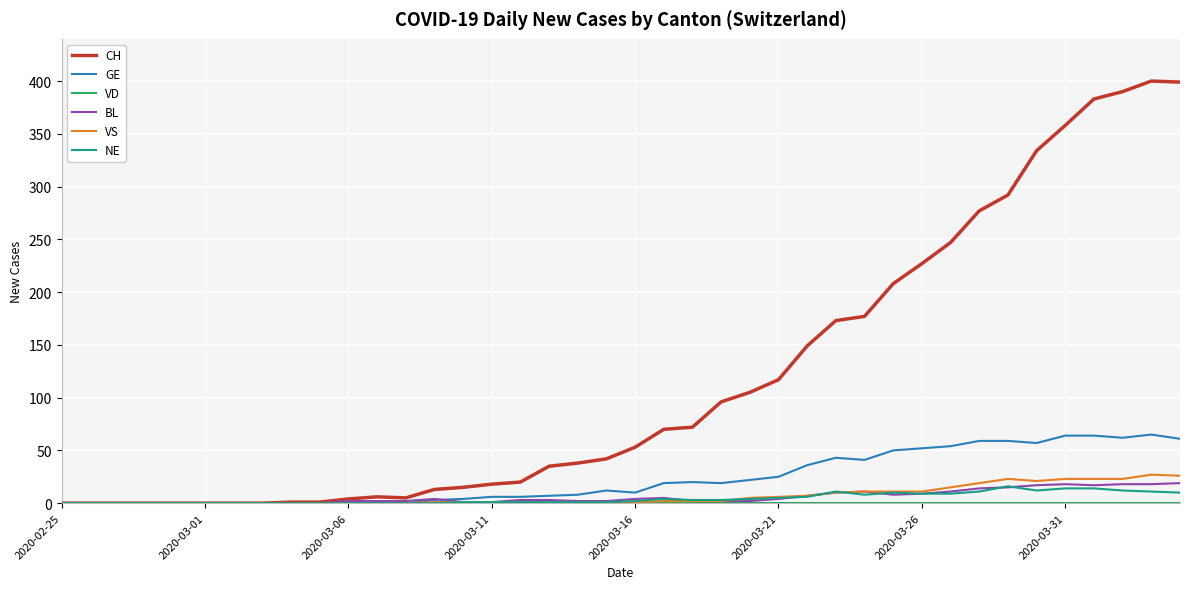

What is the maximum value for GE?

65